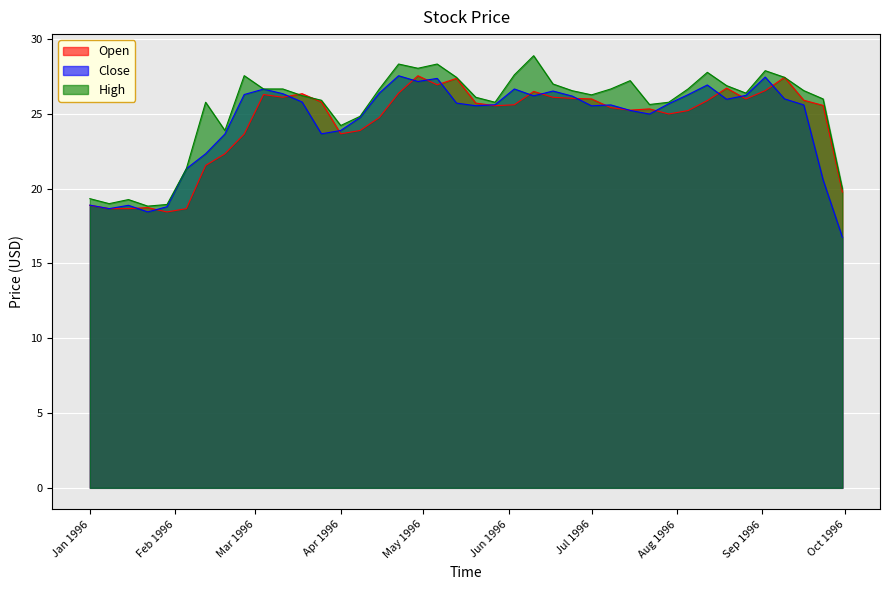

What is the sum of all Close values?

978.2